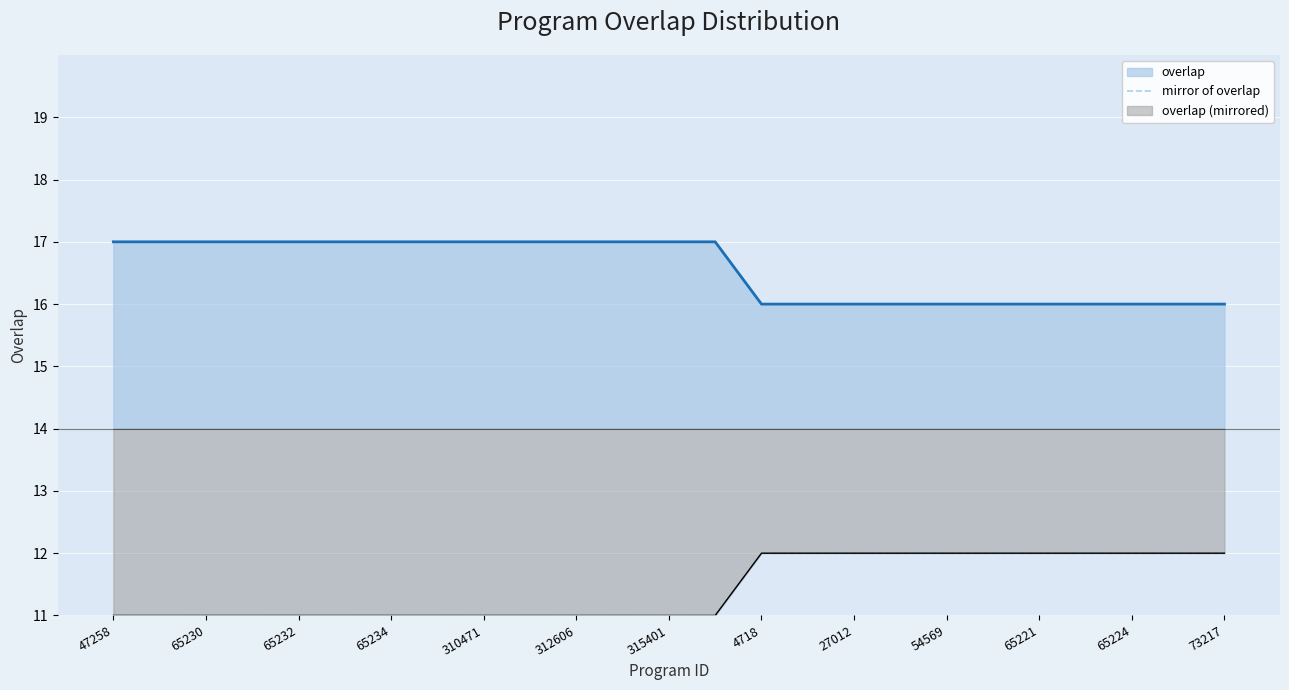

What position from the left is 4718?

8